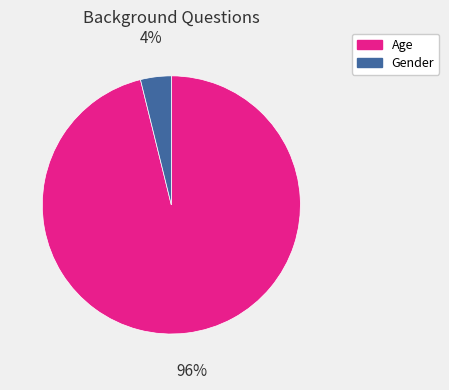

Do Age and Gender together represent more than half of the pie?

Yes